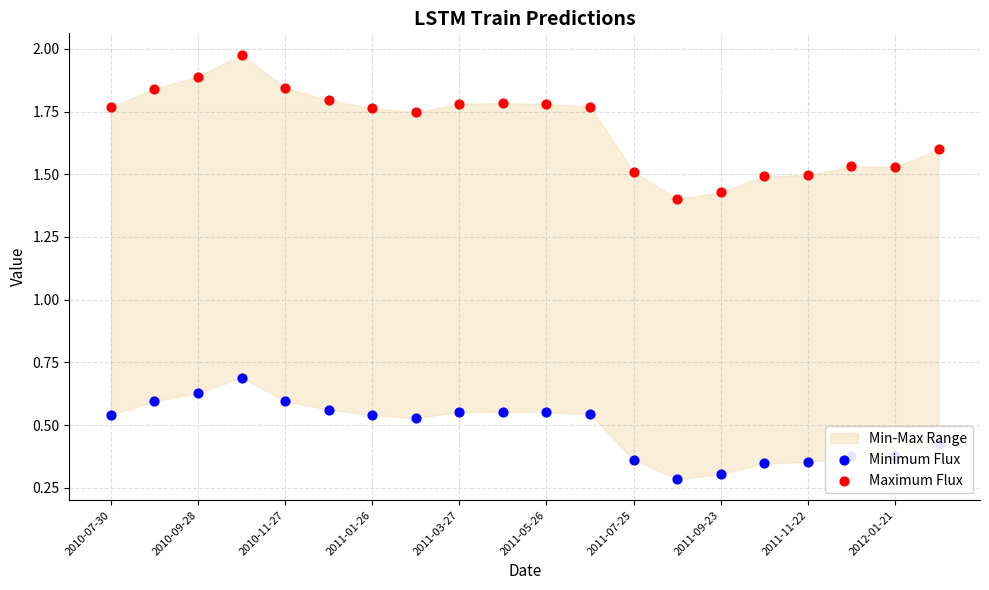

Which series contains the lowest Y value?

Minimum Flux